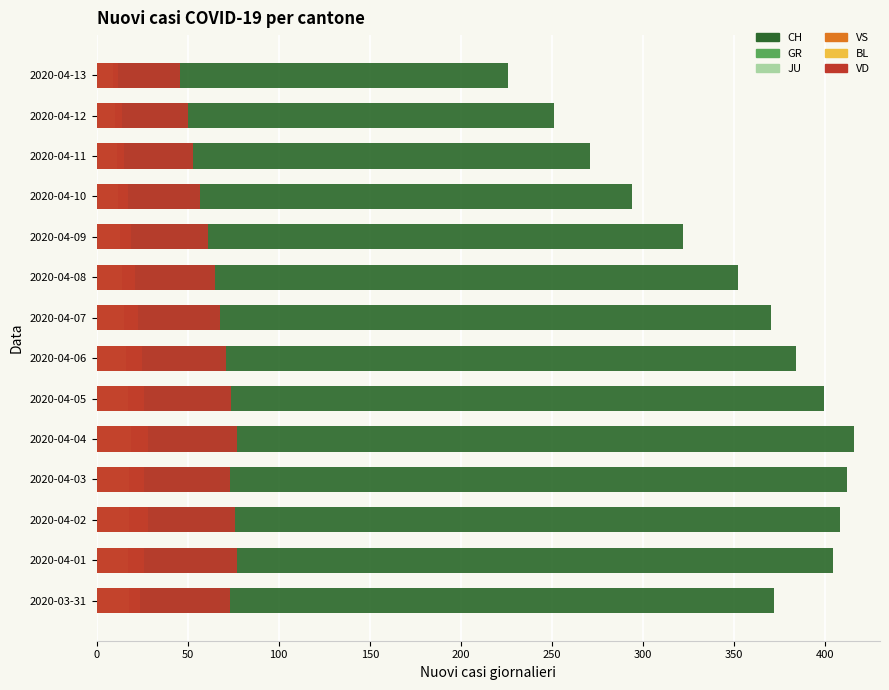

How many categories are shown in the chart?

14